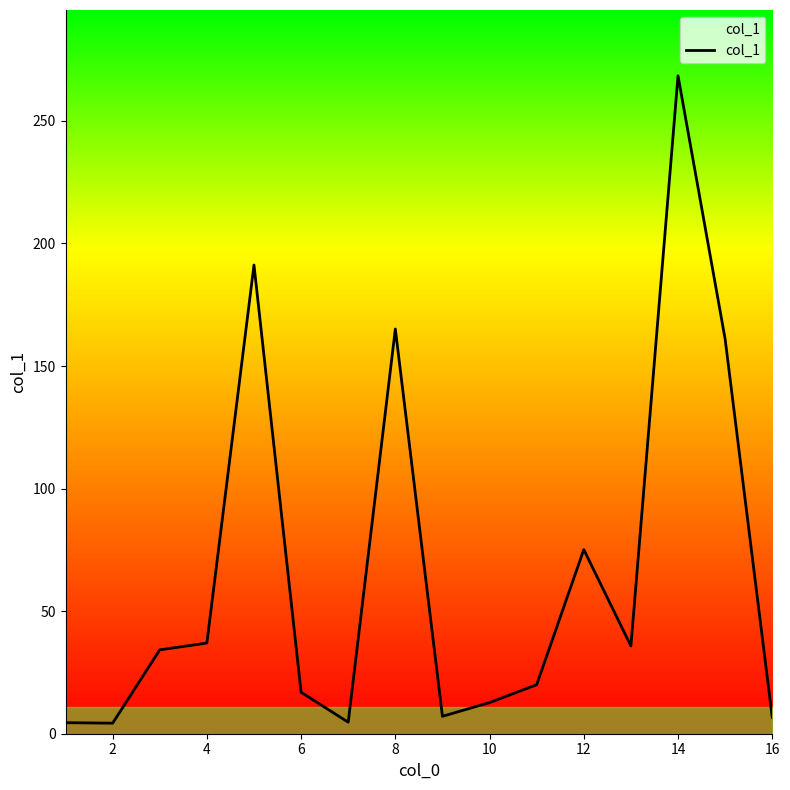

Does the chart display data point markers on the line(s)?

No